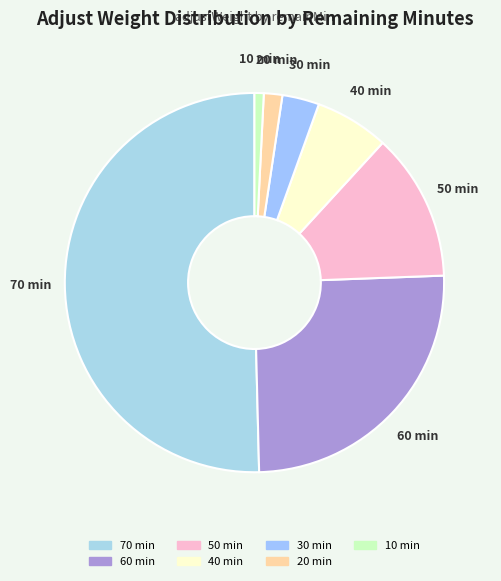

Which slice is the largest?

70